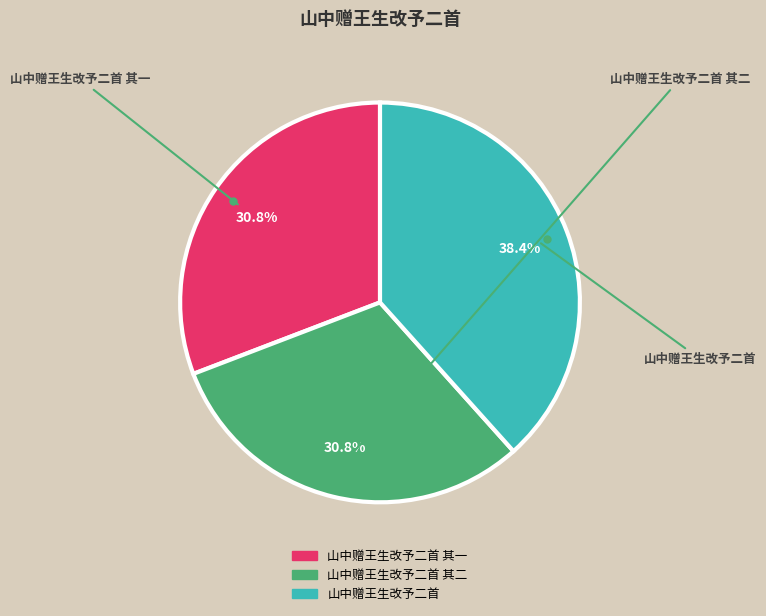

How many slices are in this pie chart?

3